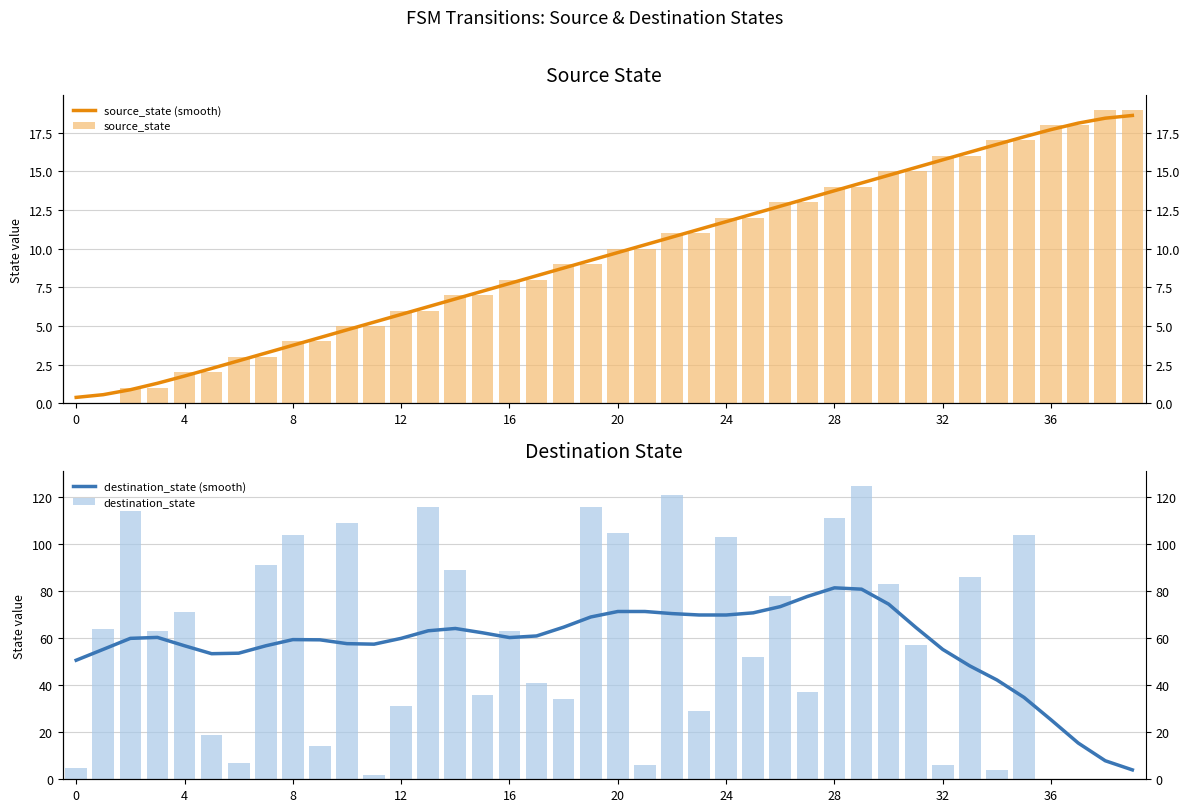

What is the difference between the maximum and minimum values in the source_state series?

19.0